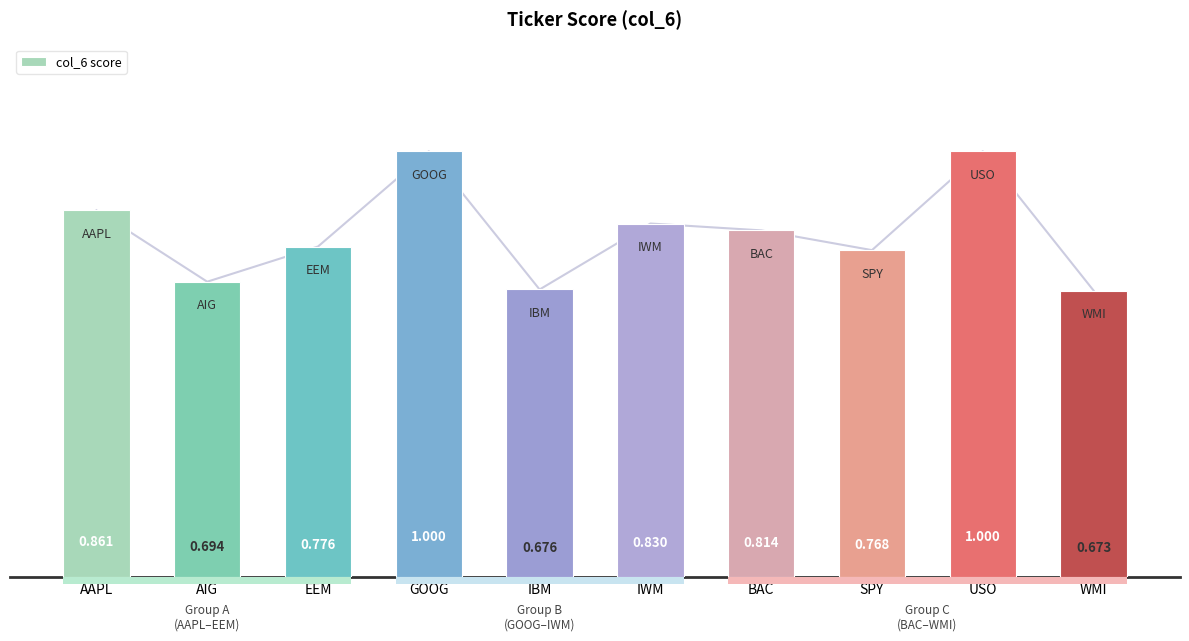

How many values are between 0 and 1?

10